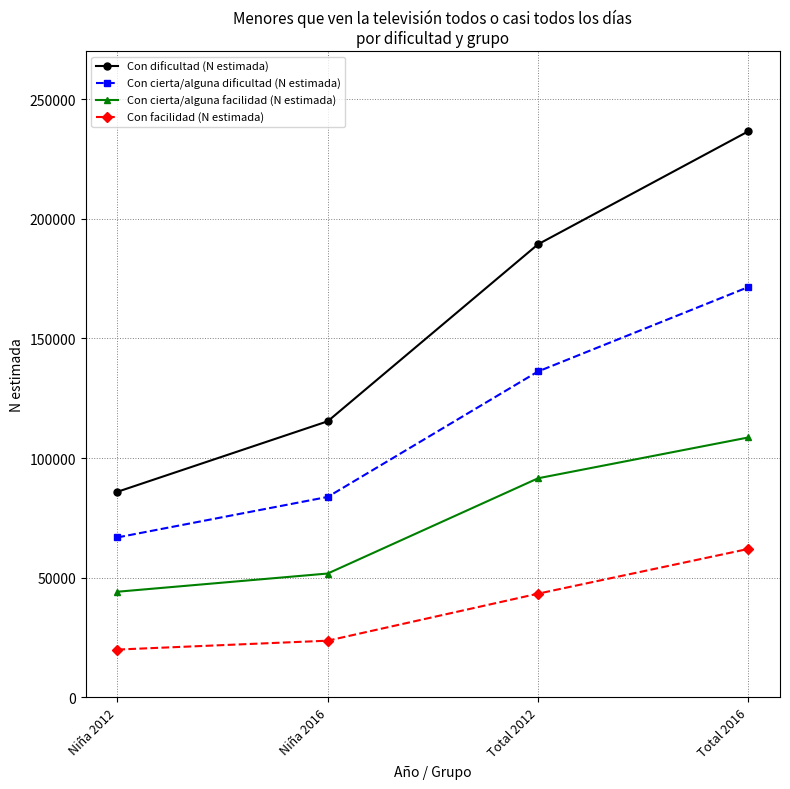

What is the total value across all series at Niña 2012?

216875